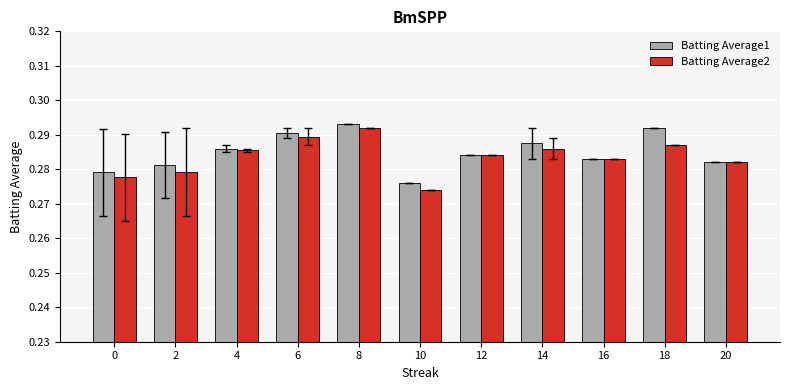

At which label does Batting Average2 reach its peak?

8